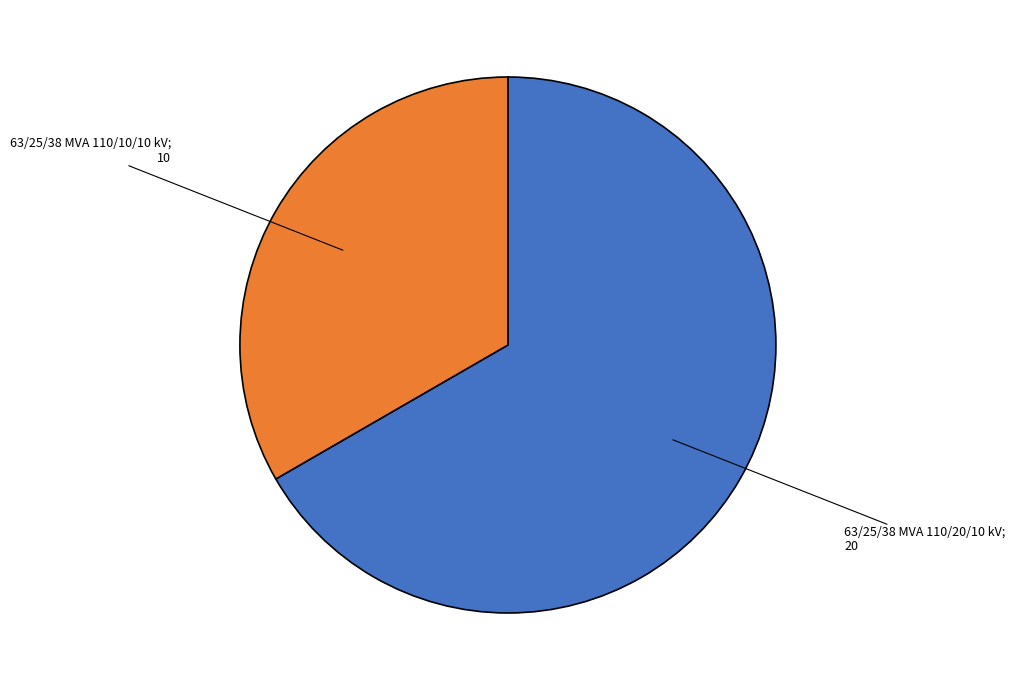

Is there any slice that represents more than half of the pie?

Yes